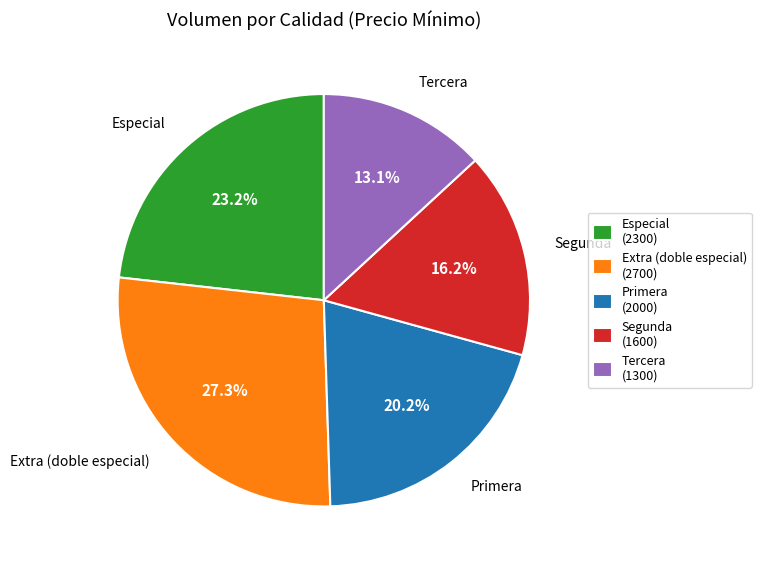

To the nearest percent, what is the average slice percentage?

20%